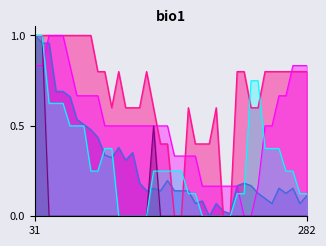

Does the chart have visible grid lines?

No